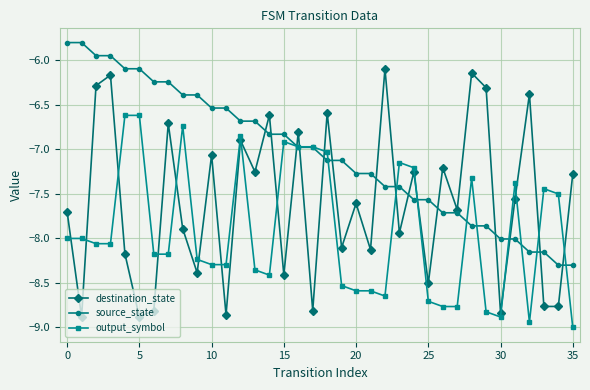

What is the smallest value displayed?

-9.0